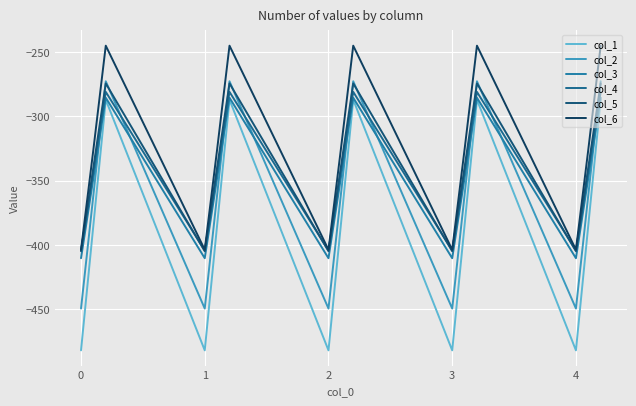

How many lines are shown in the chart?

6